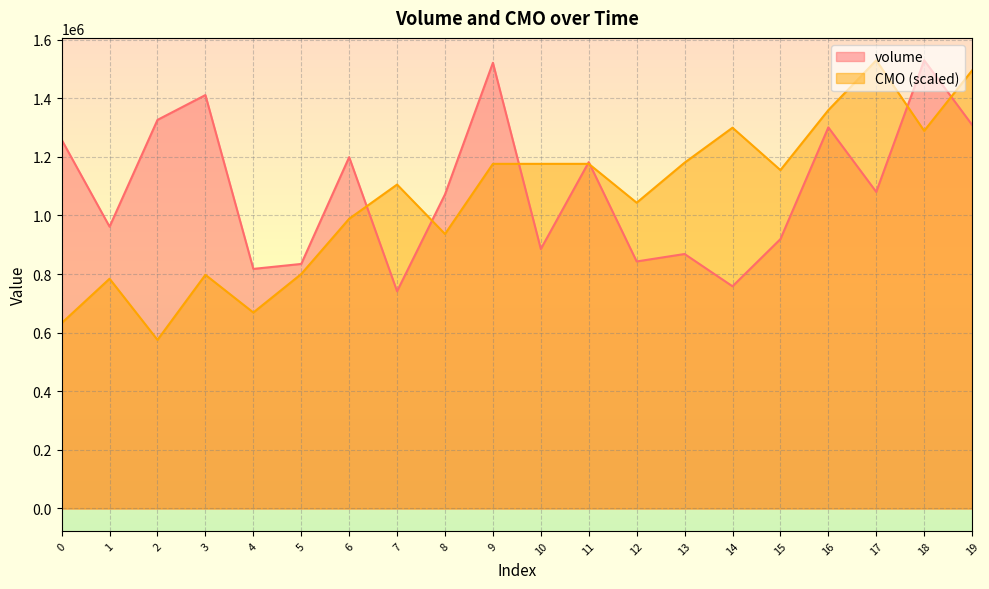

At which category does the chart reach its peak across all series?

18